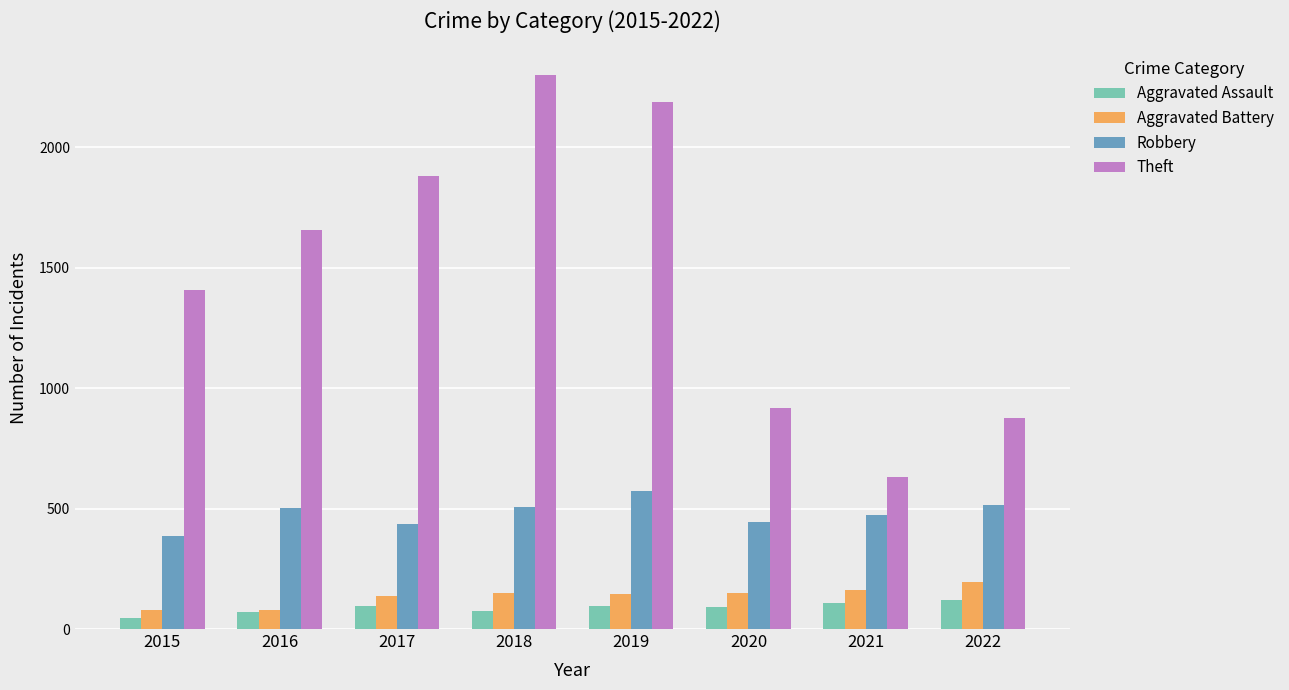

What is the total value across all series at 2022?

1705